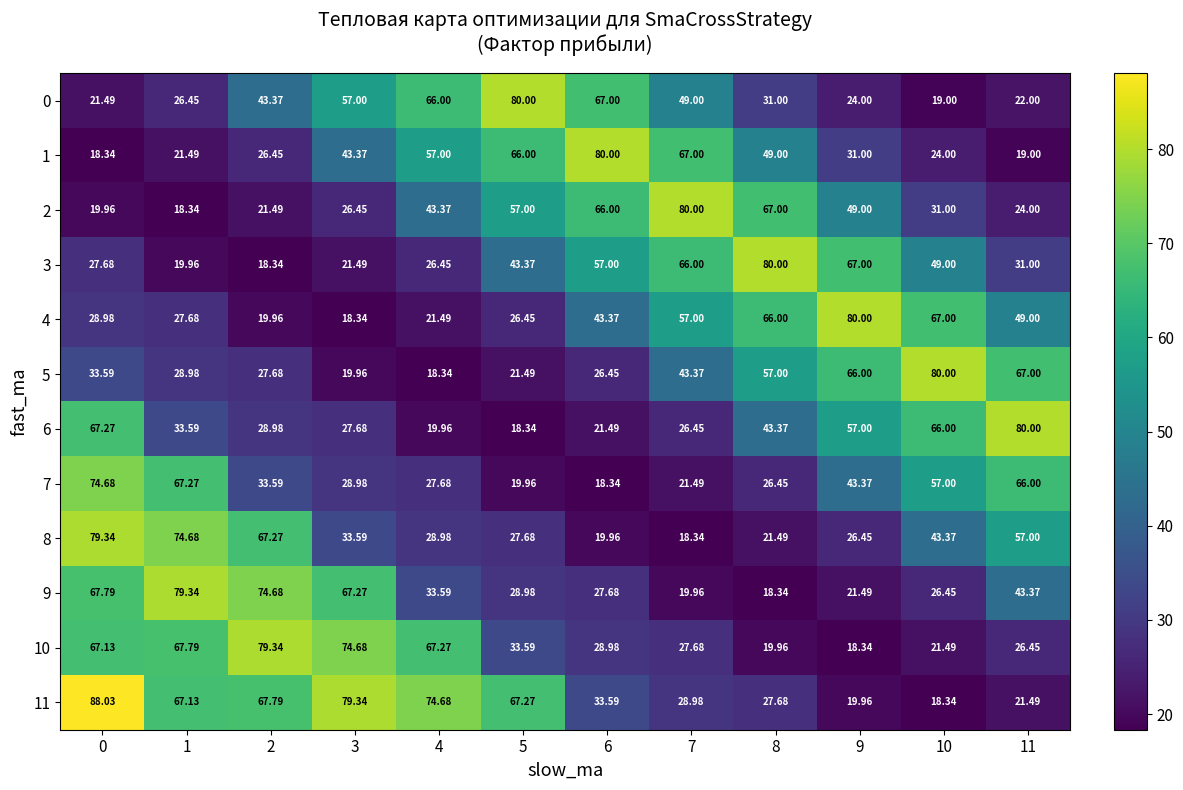

At how many categories does at least one series exceed 53?

12